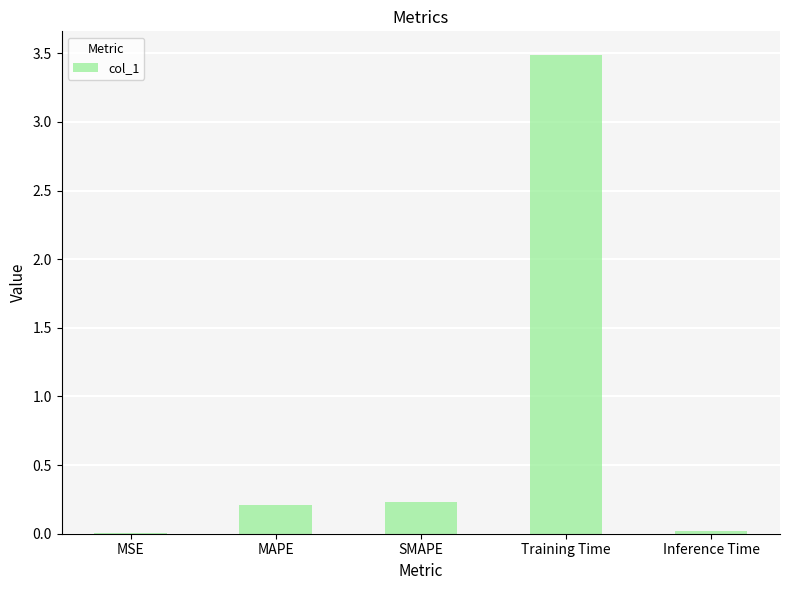

What is the maximum value shown in the chart?

3.5